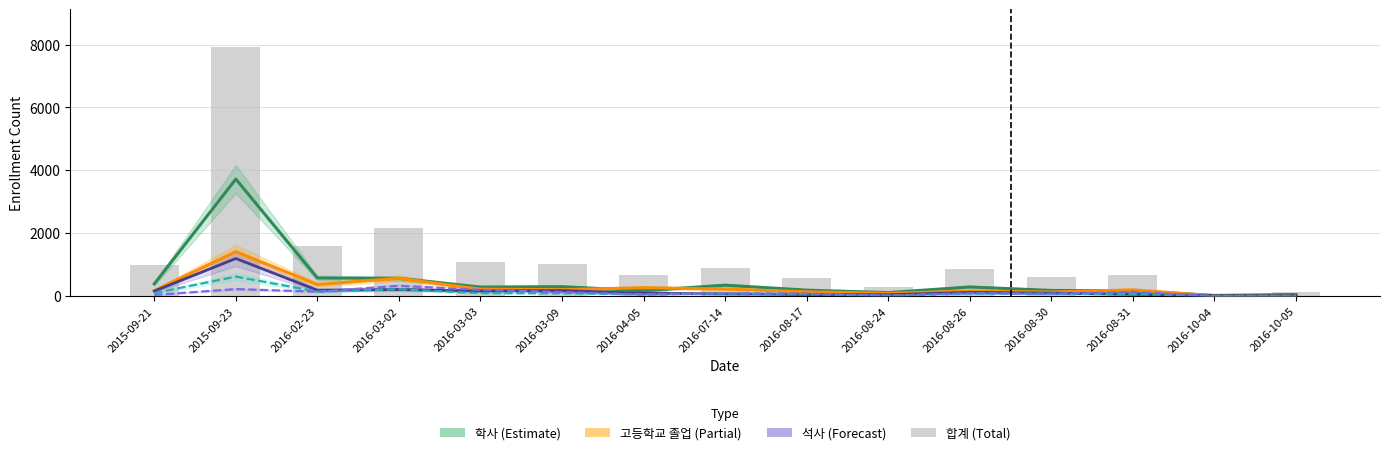

What is the value of the 석사 (Forecast) bar at the 13th from the left?

59